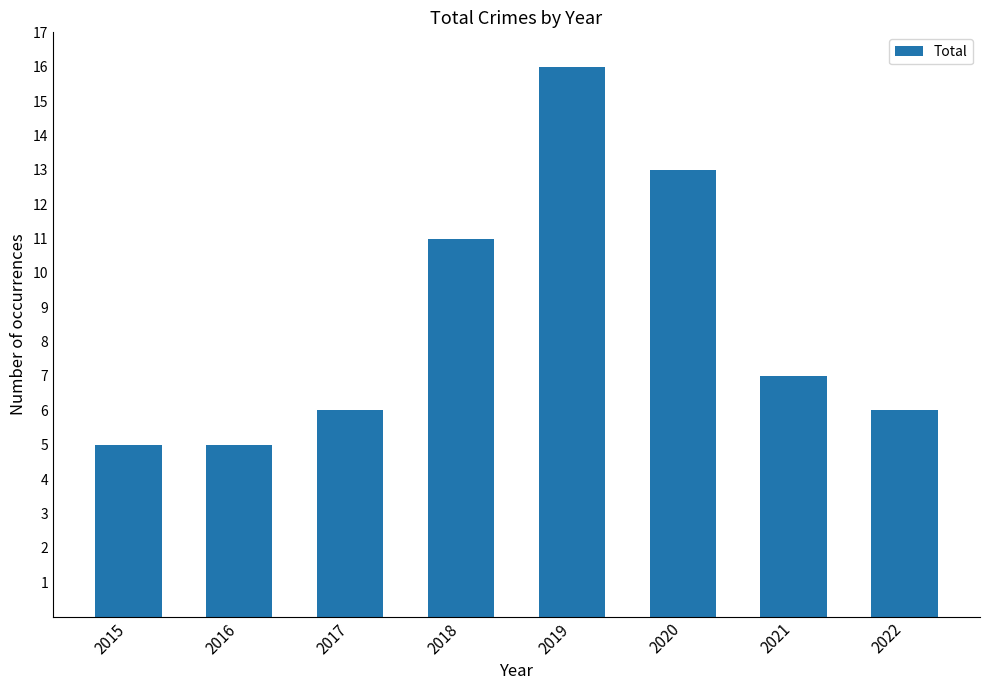

At which label is the value closest to 10?

2018